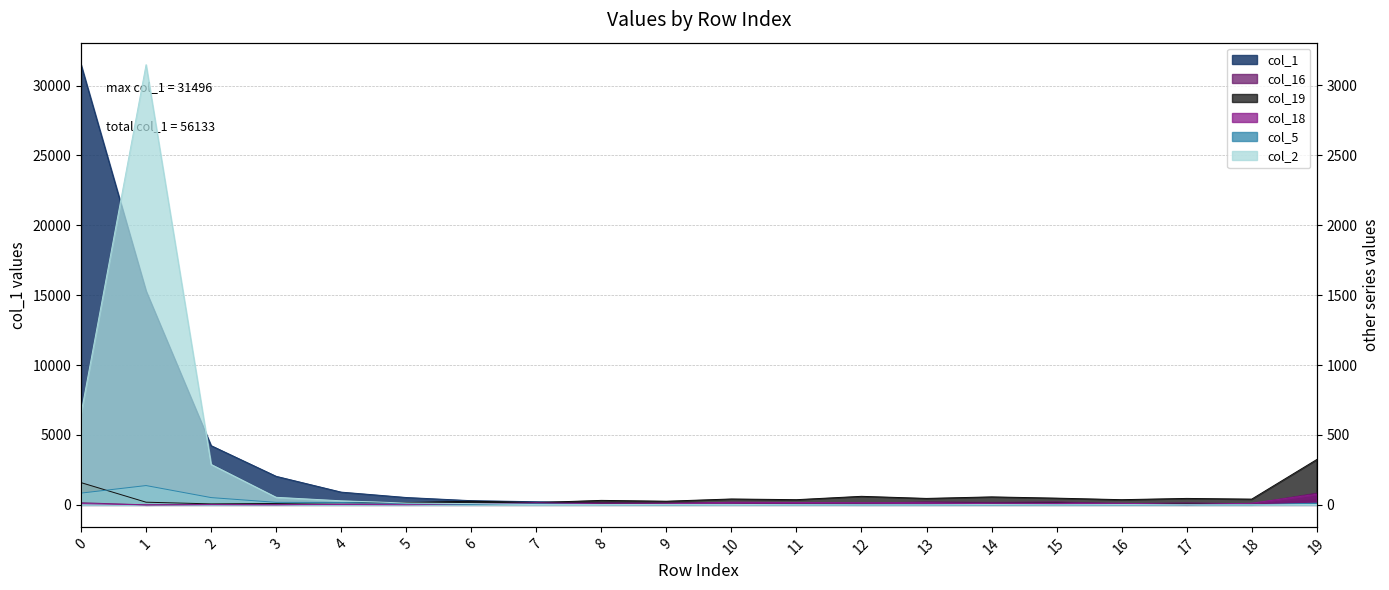

At which label is col_18 closest to 38?

10